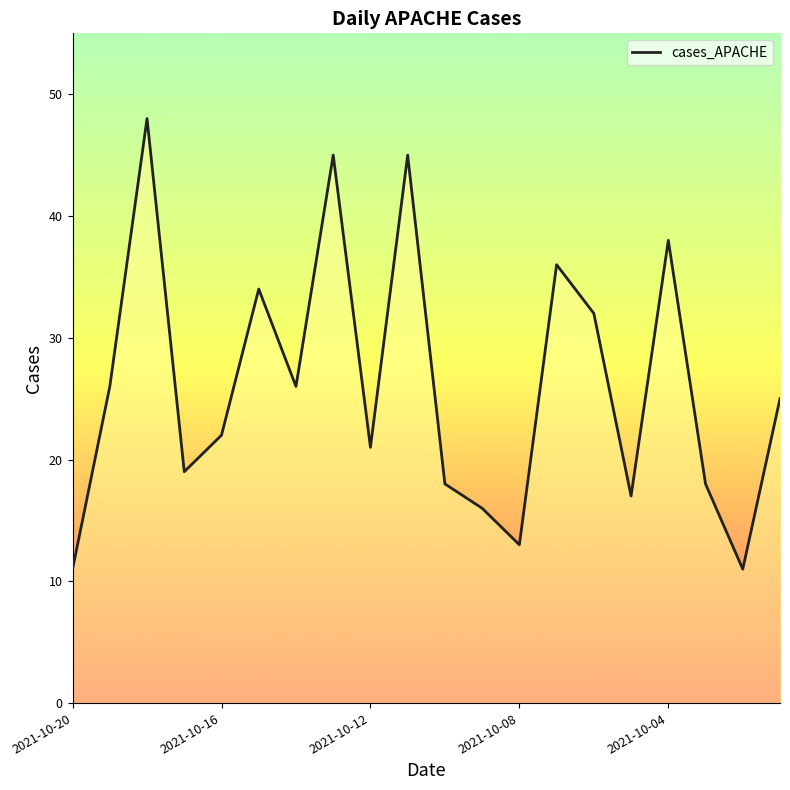

What is the minimum value shown in the chart?

11